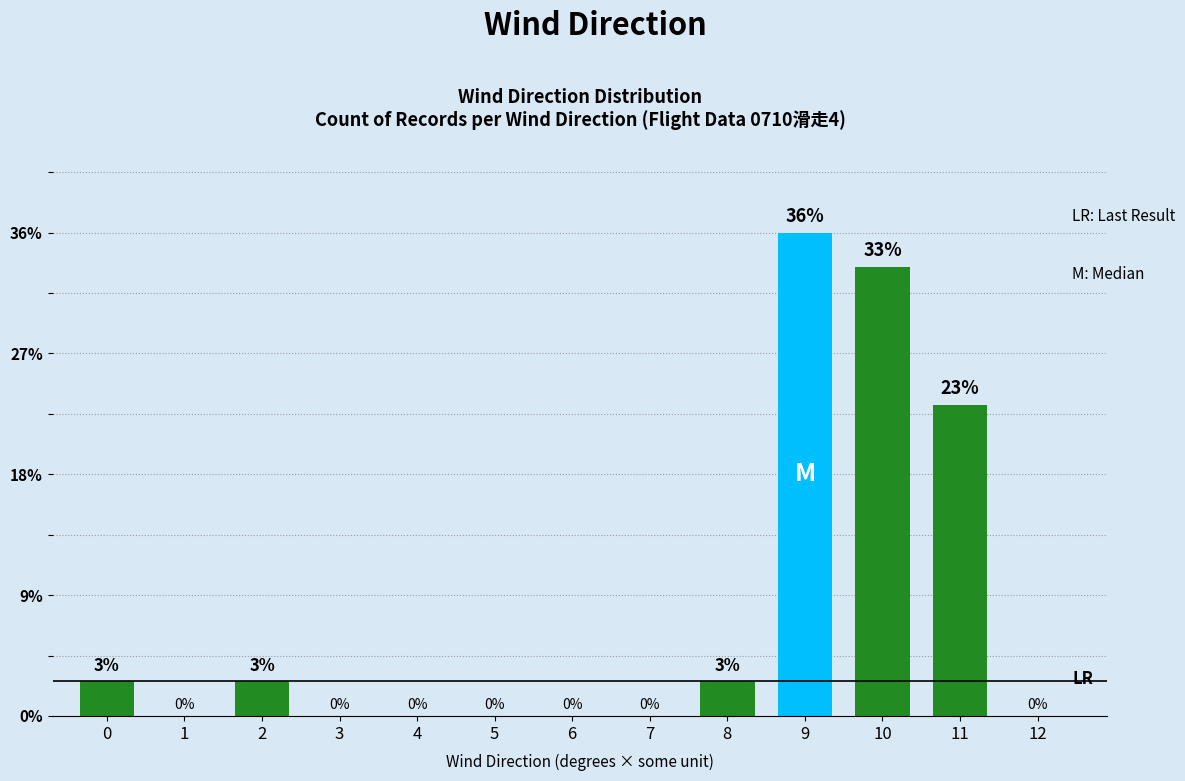

The chart shows a value of 0.0 at 5. True or false?

True